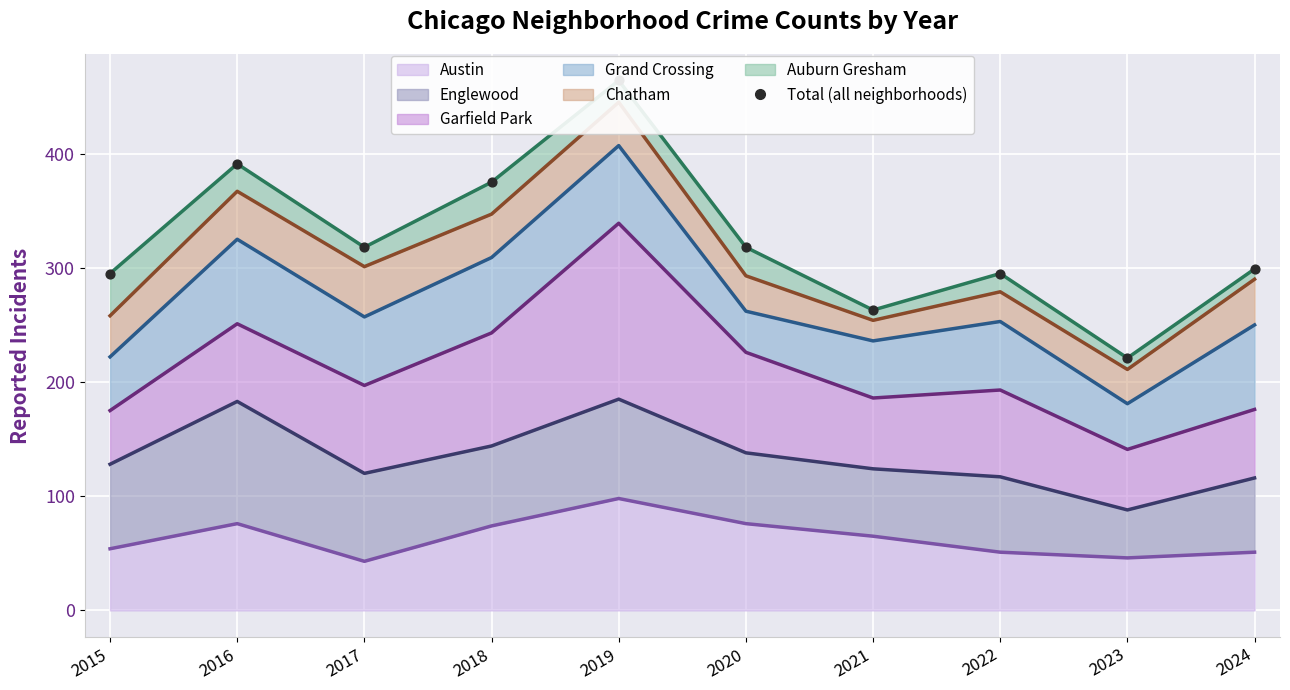

What is the change in value from 2015 to 2020?

+23